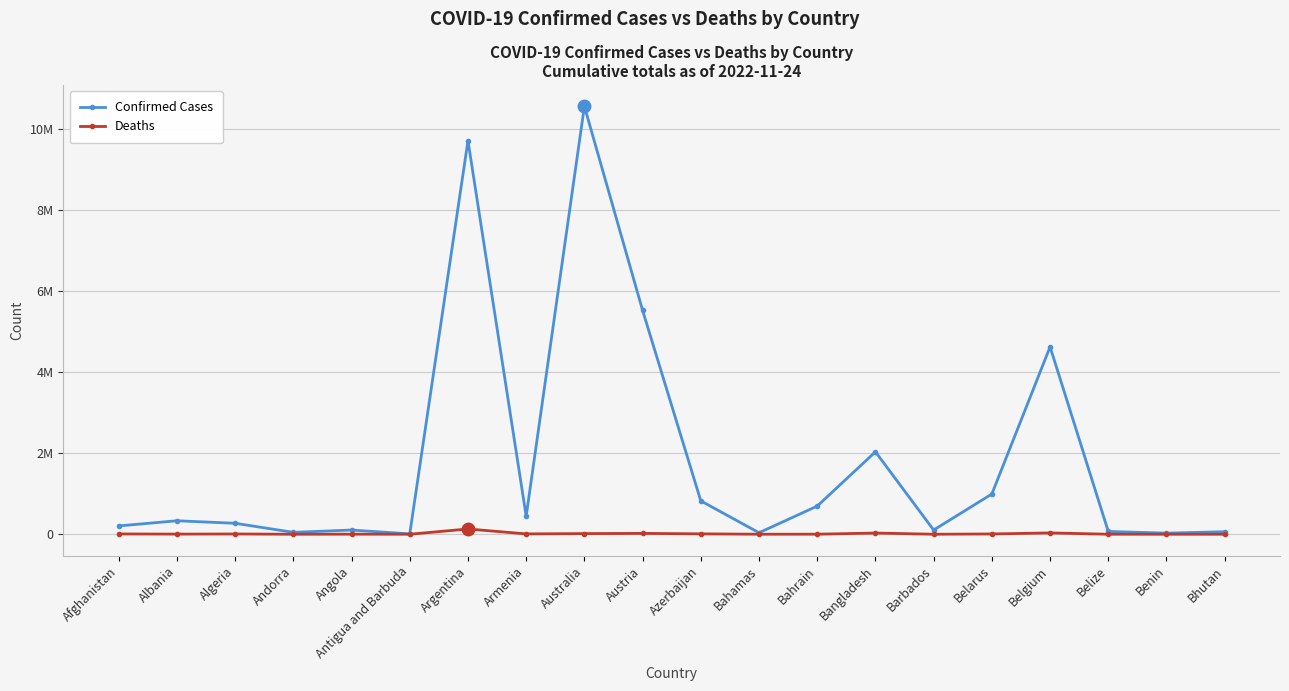

At which label does Confirmed Cases first exceed 333293?

Argentina